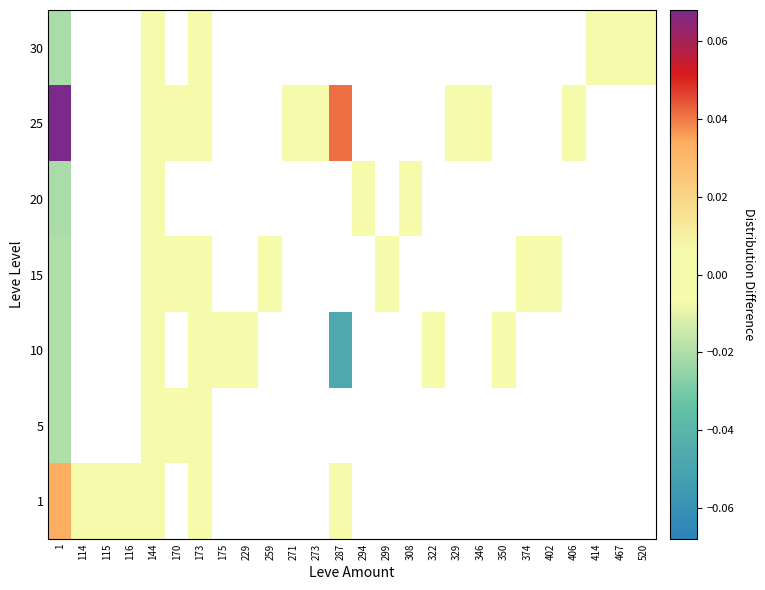

Is it true that 15 equals -0.0 at 144?

False